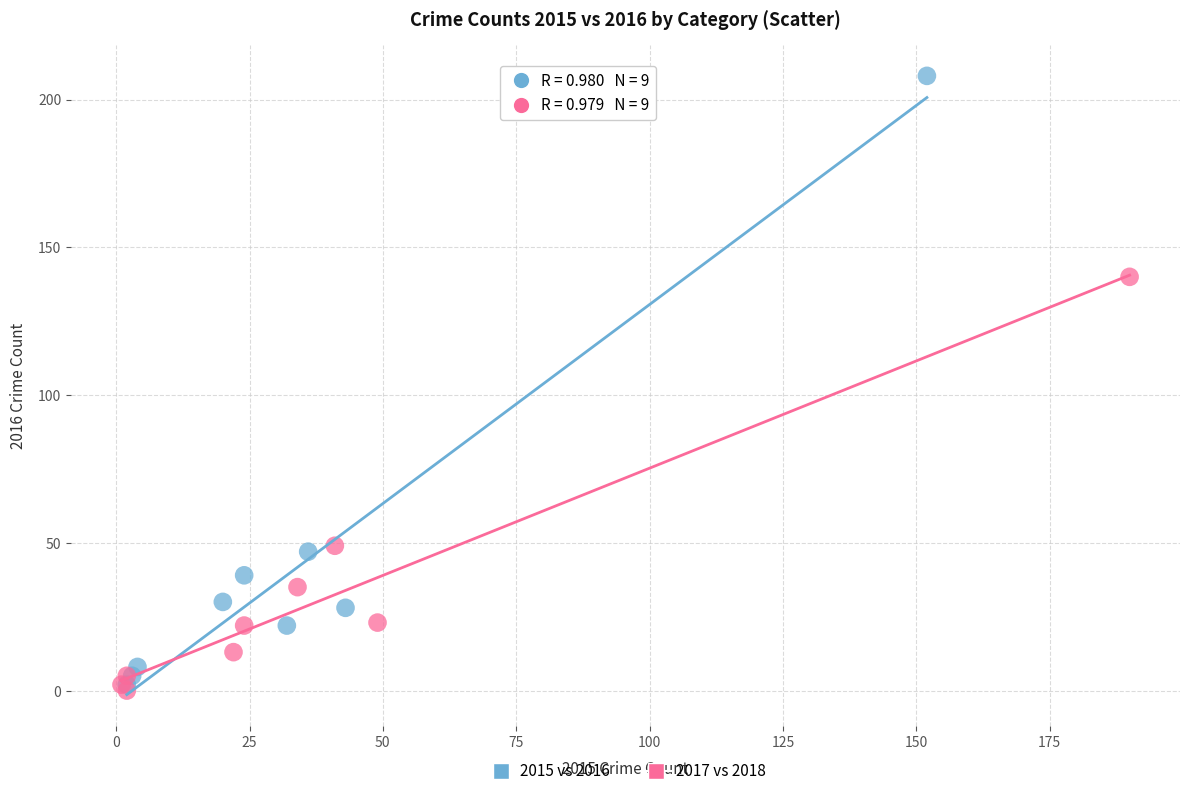

Which series reaches the maximum Y coordinate?

2015 vs 2016